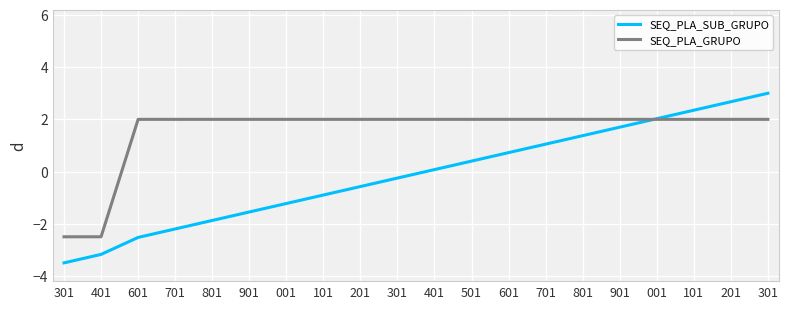

What is the label of the 12th point from the left?

501